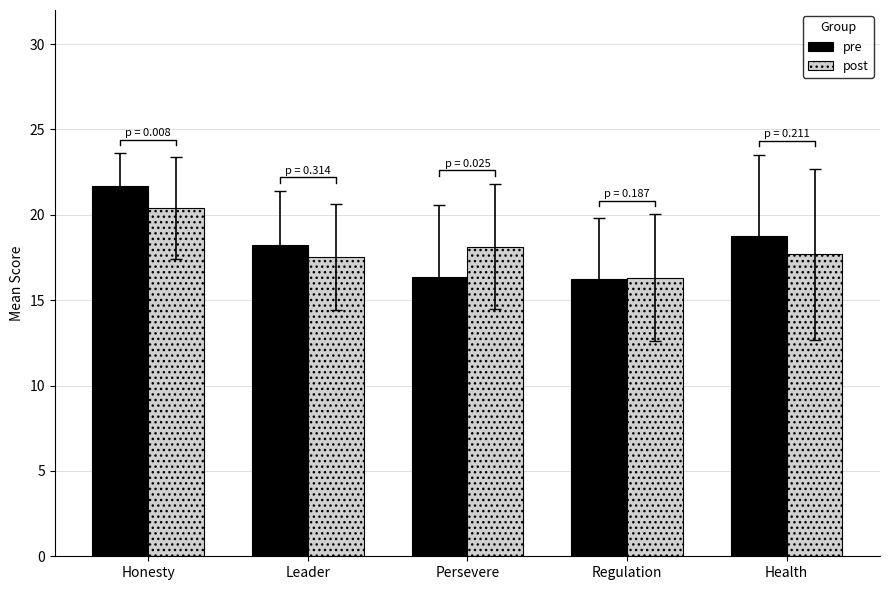

What is the sum of the post values at Regulation and Health?

34.0